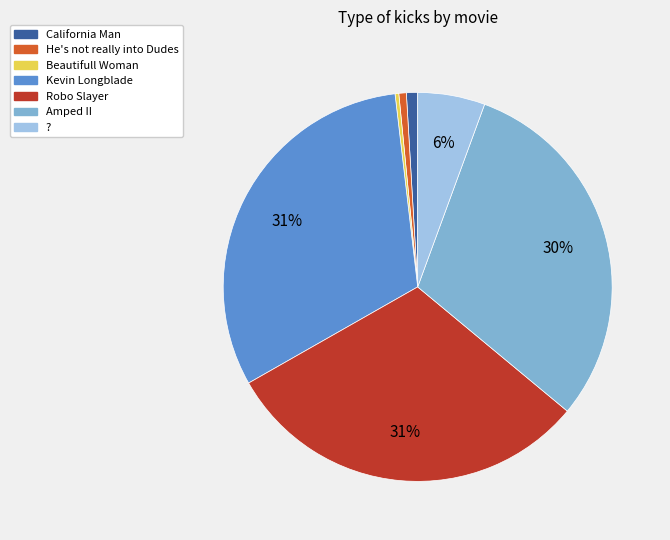

To the nearest percent, what is the average slice percentage?

14%